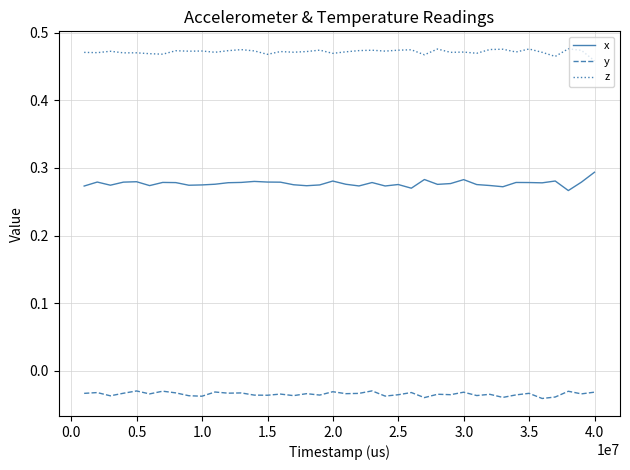

Which series has the largest total across all categories?

z